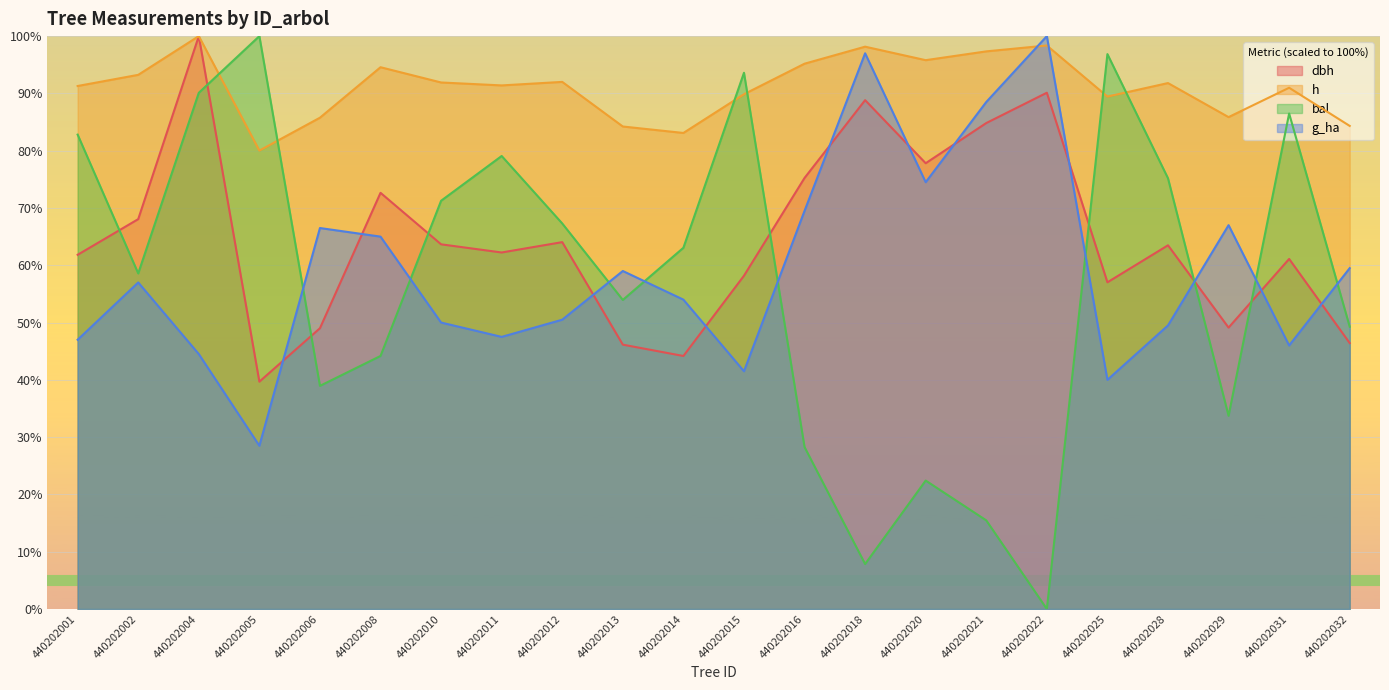

True or false: dbh and g_ha intersect in this chart.

True